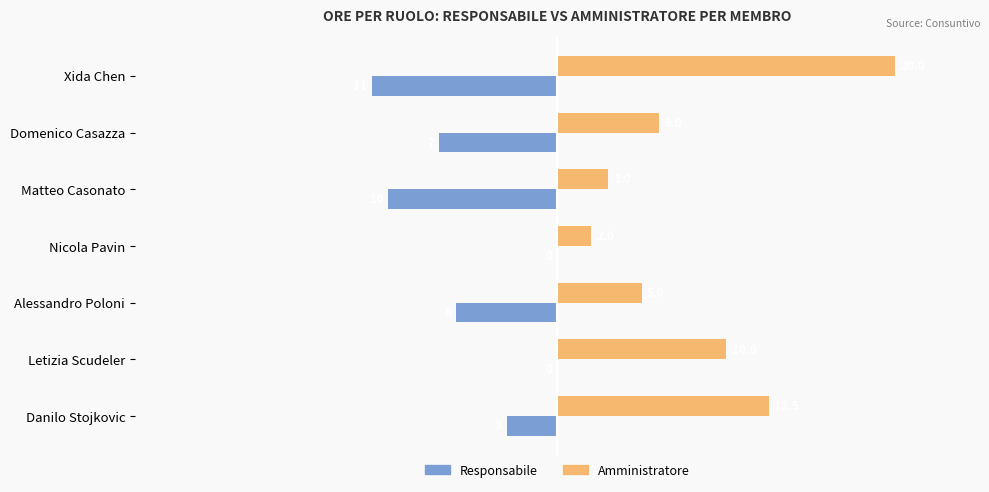

At which label is Amministratore closest to 11?

Letizia Scudeler